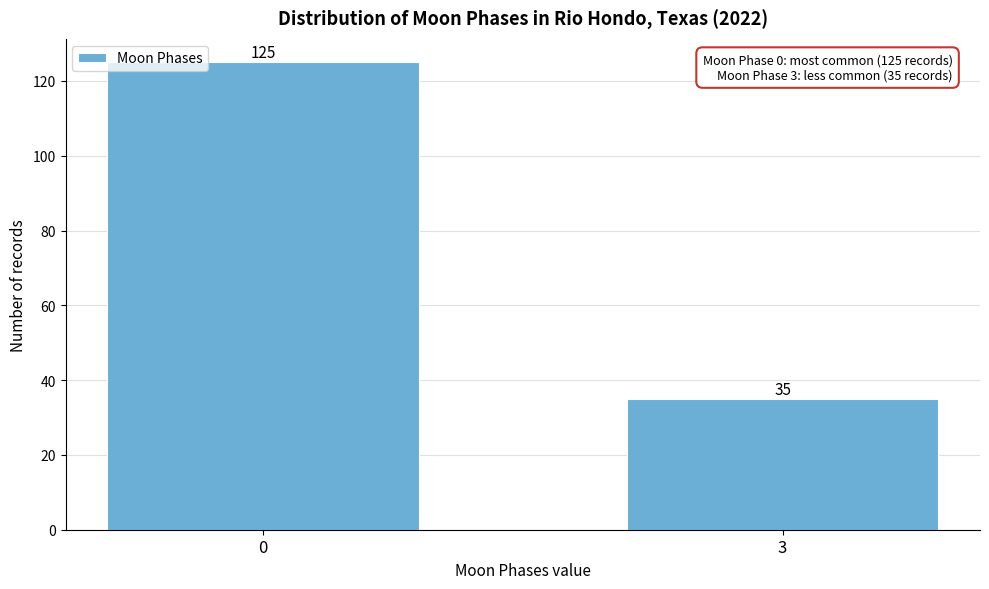

Reading left to right, what are all the values shown in this chart?

125	35